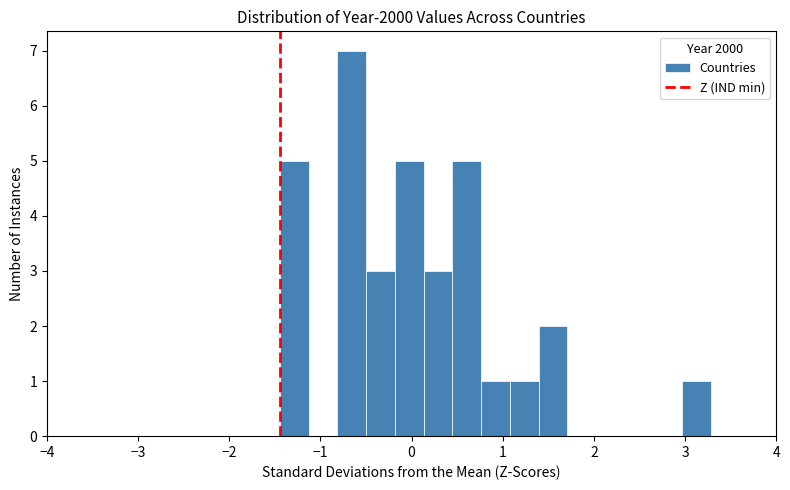

Around what value on the x-axis is the tallest bar? Give the approximate position of its centre, as read against the axis.

-0.7